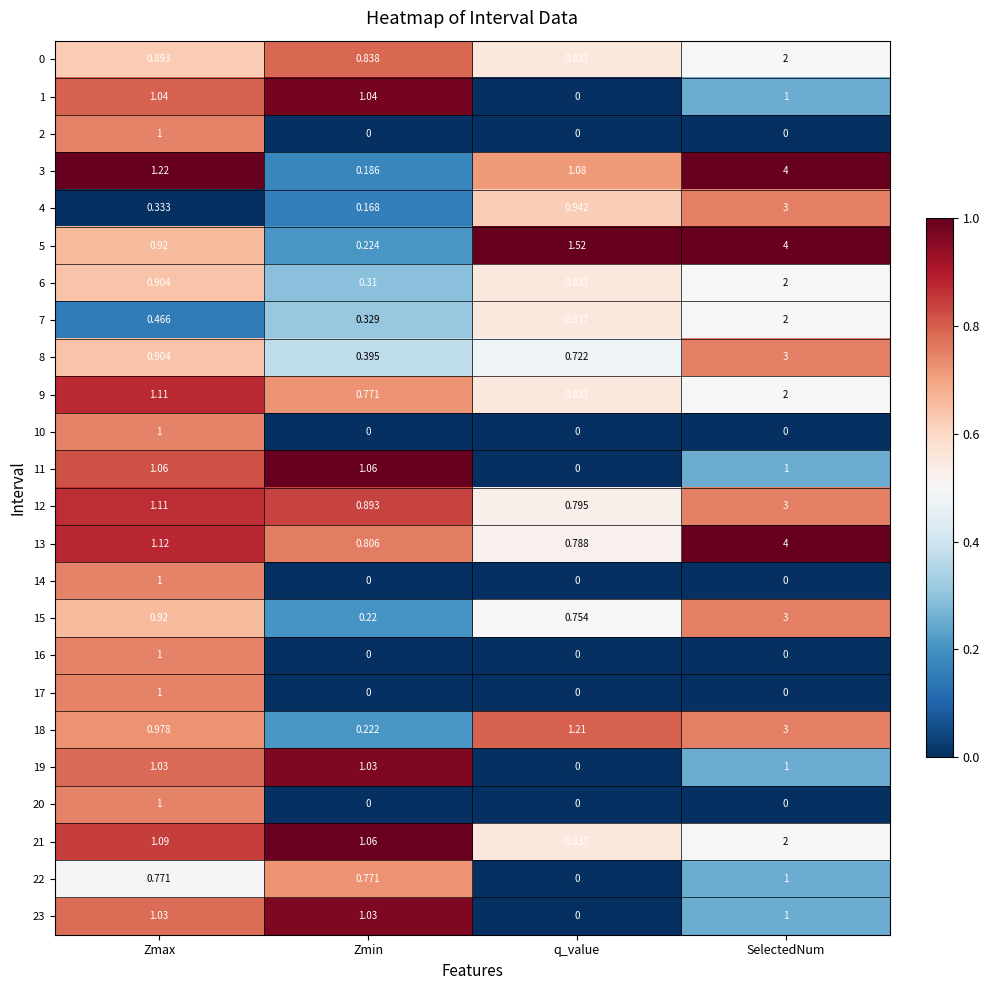

List the labels in order of 12 value, smallest first.

q_value, Zmin, Zmax, SelectedNum